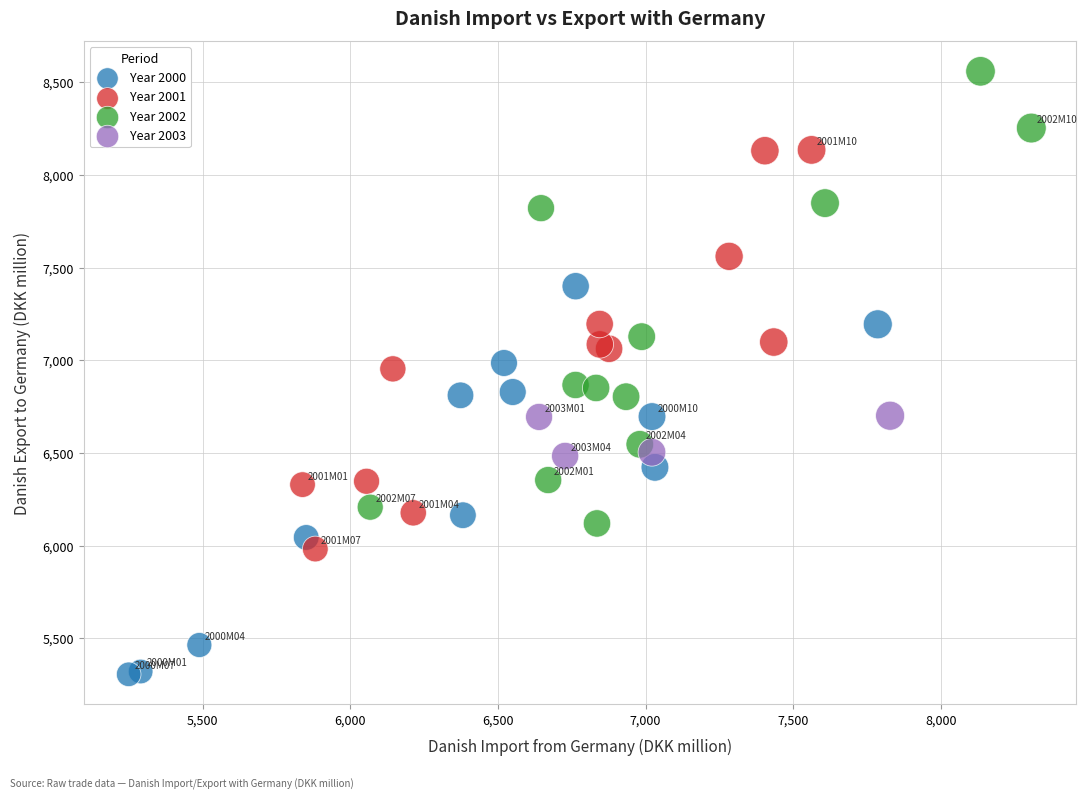

Which series has the largest Y range (max minus min)?

Year 2002